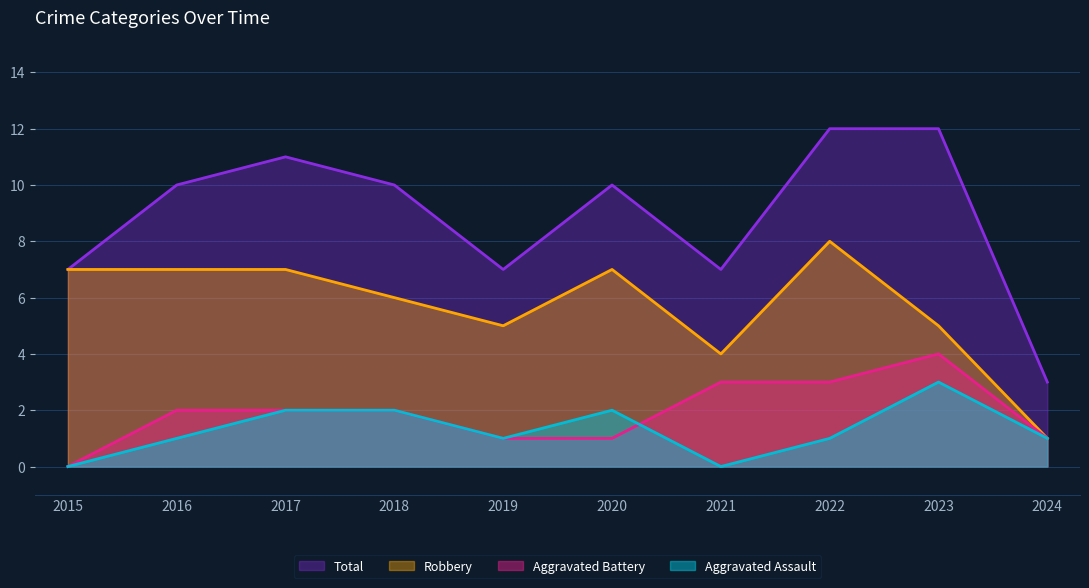

How many lines are shown in the chart?

4